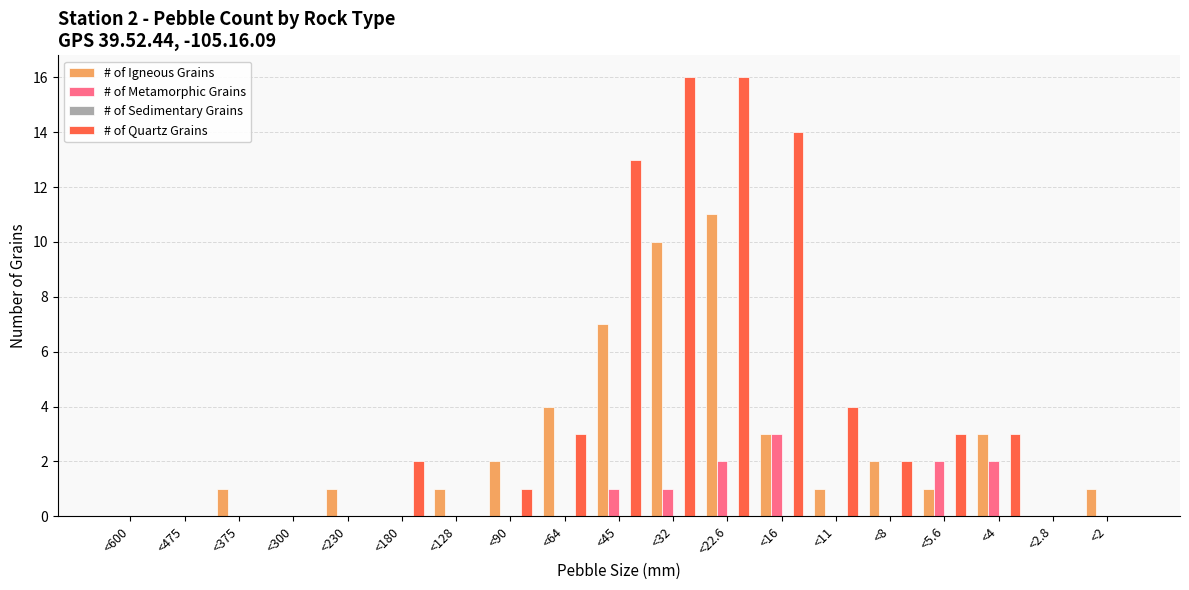

At which category is the sum across all series the highest?

<22.6